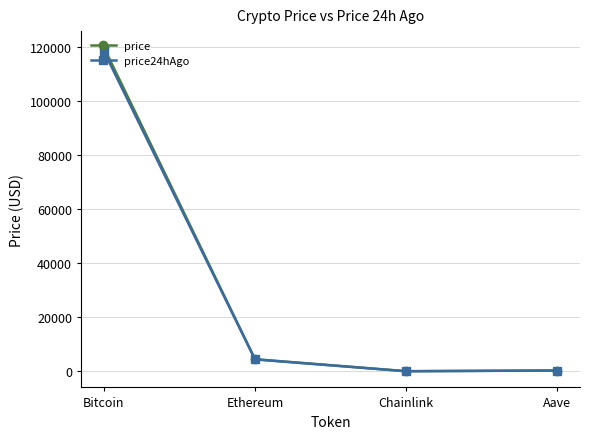

Which series has the widest spread of values?

price